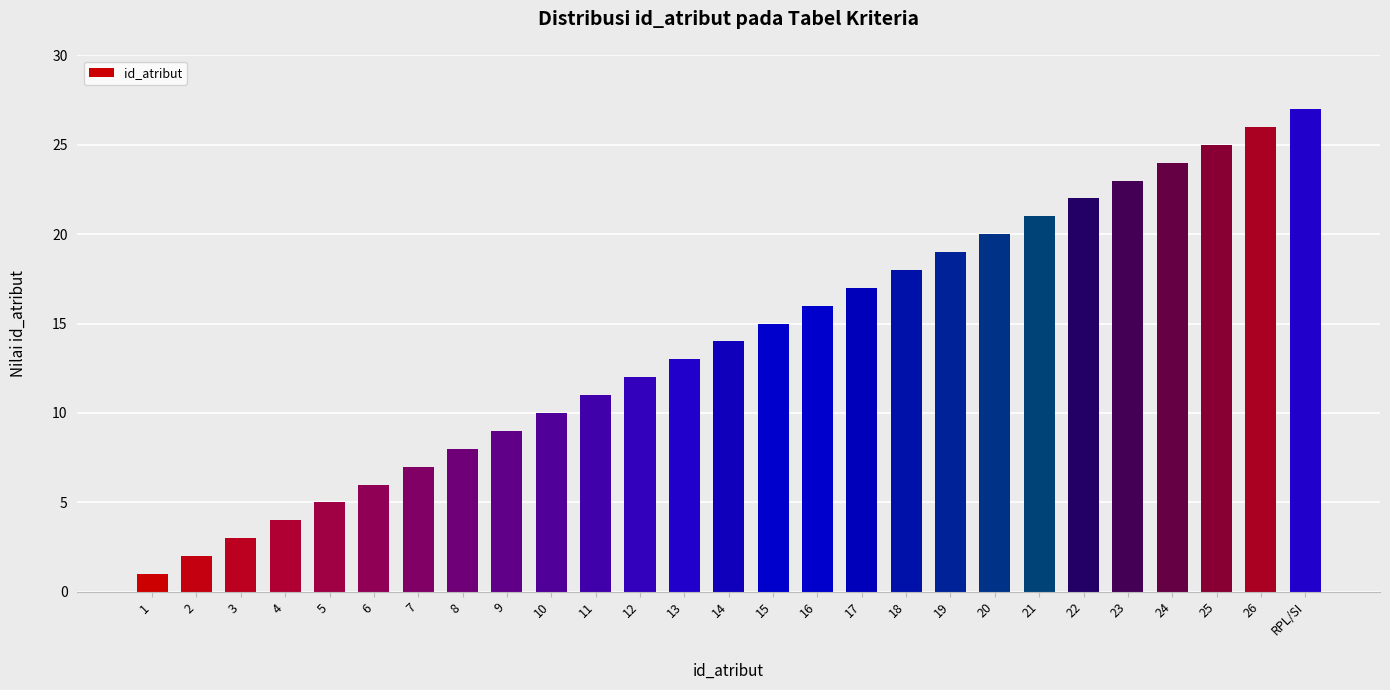

Count the number of categories in the chart.

27